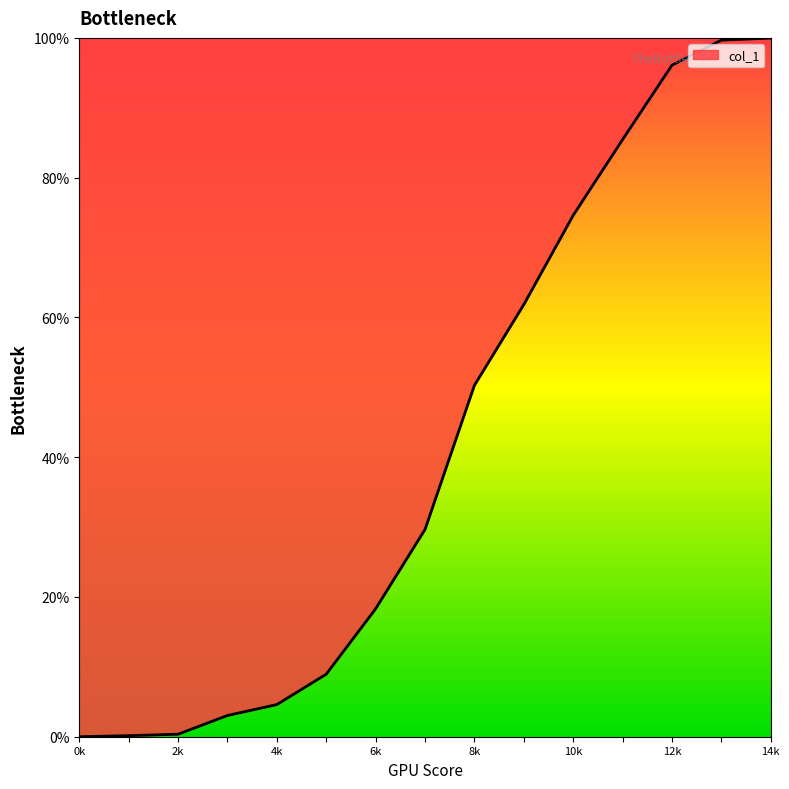

What is the sum of all values?

633.0